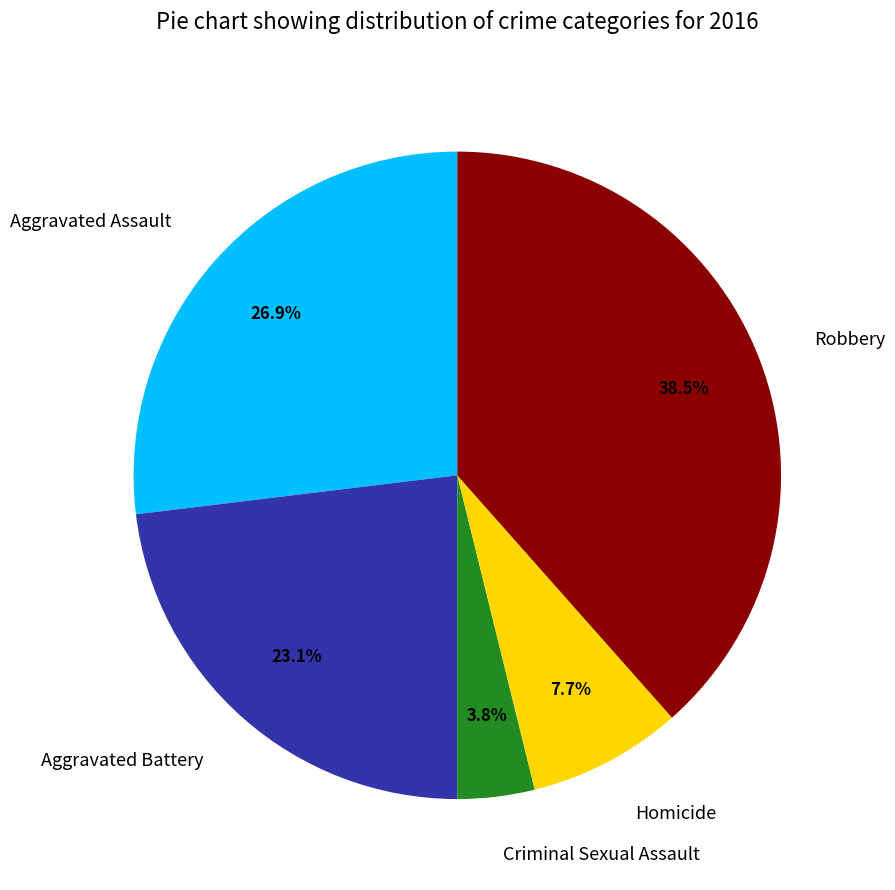

Count the number of slices in the pie.

5